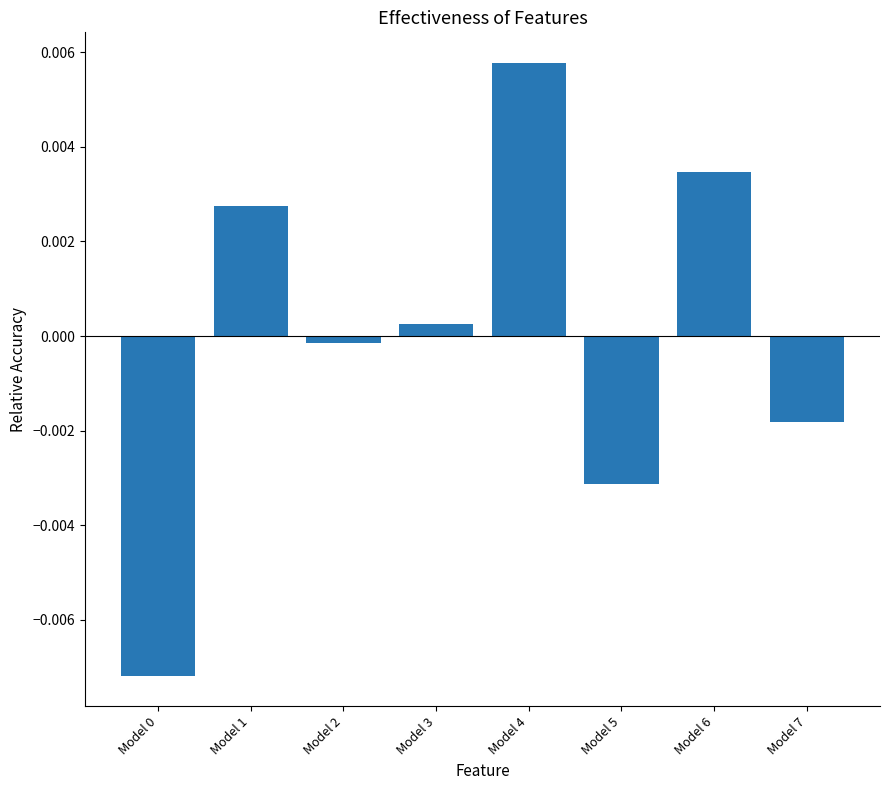

How many negative values are there?

4